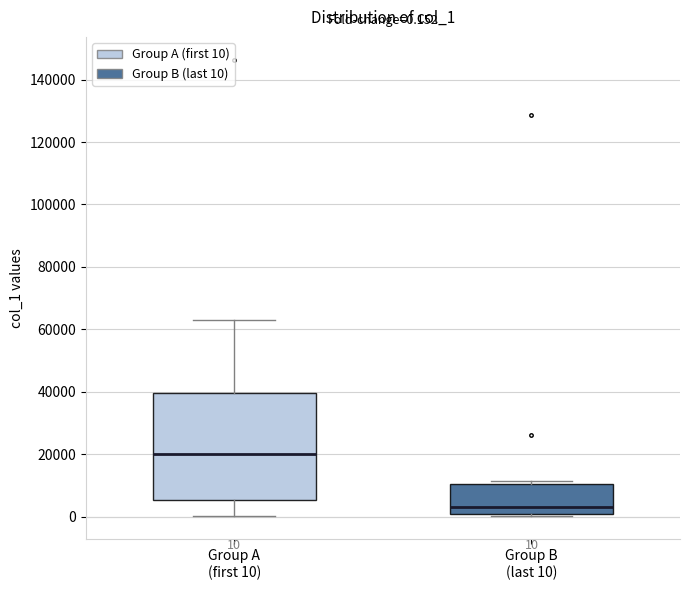

Which box has the lowest median line?

Group B (last 10)